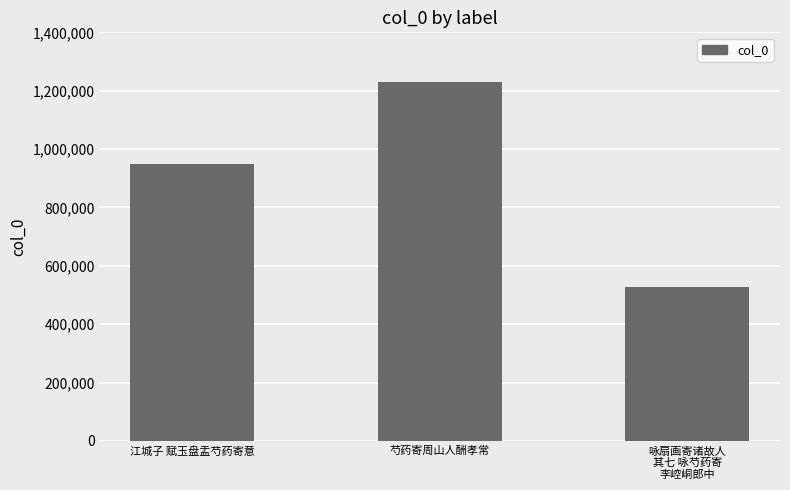

Which label corresponds to the smallest value in the chart?

咏扇画寄诸故人
其七 咏芍药寄
李崆峒郎中